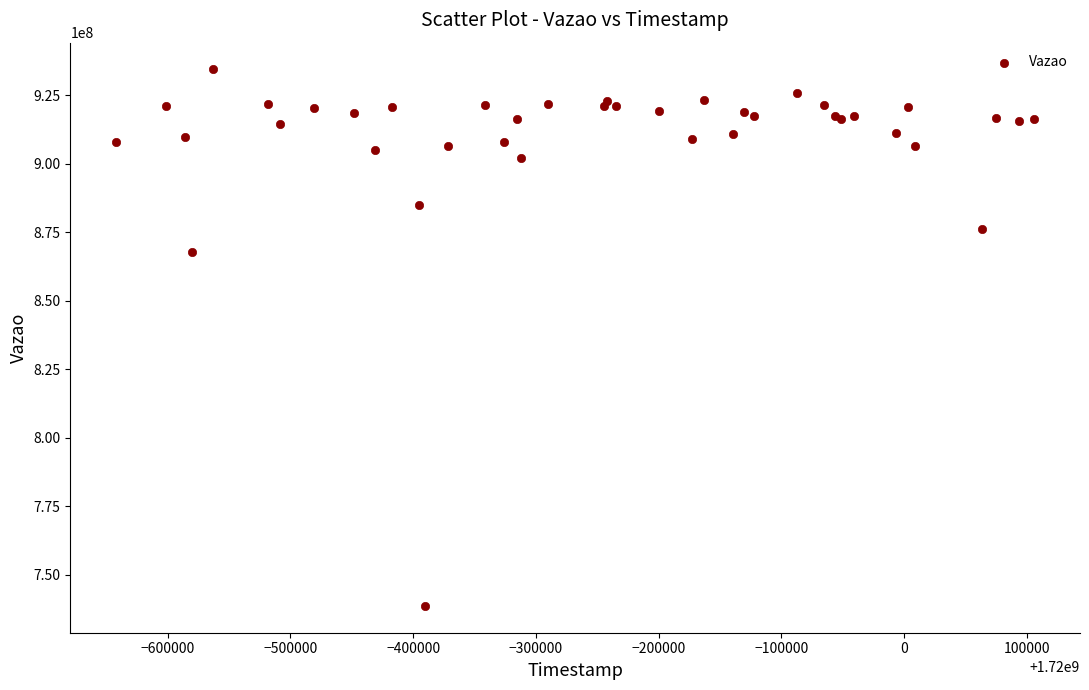

What Y value in the scatter plot is closest to 836530084?

867698679